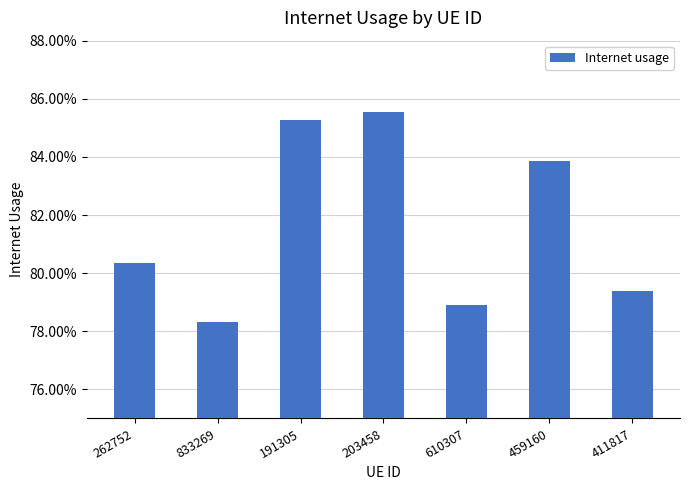

List the labels in order of value, smallest first.

833269, 610307, 411817, 262752, 459160, 191305, 203458